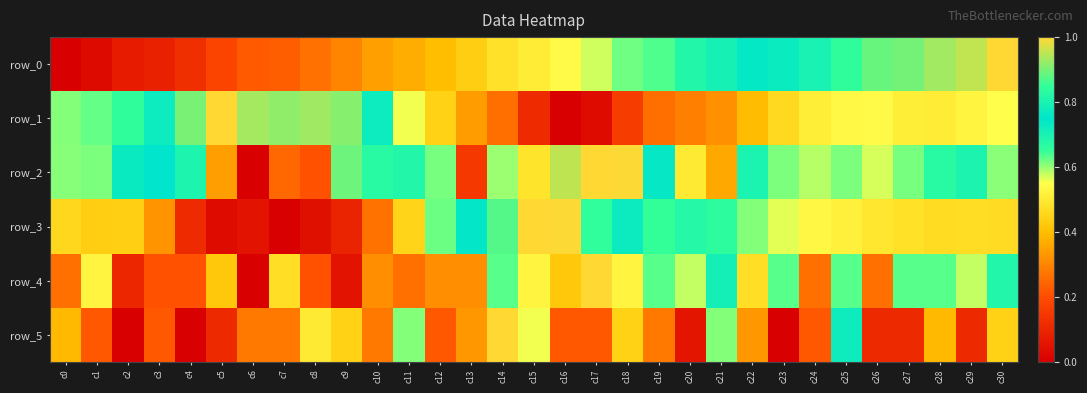

Read the row_1 value at c5.

1.0